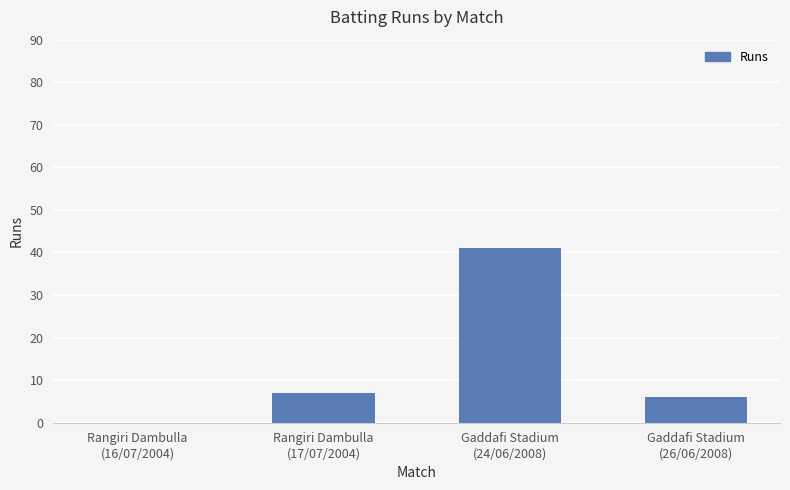

The value at Rangiri Dambulla
(17/07/2004) is 7. True or false?

True